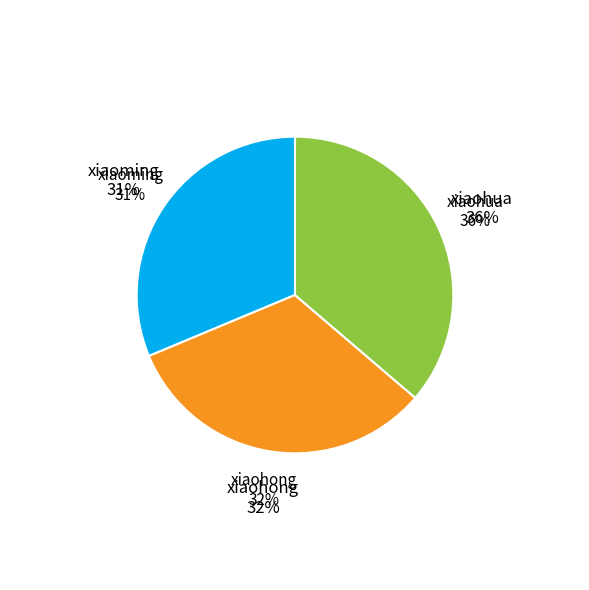

Is xiaohong the majority of the pie?

No